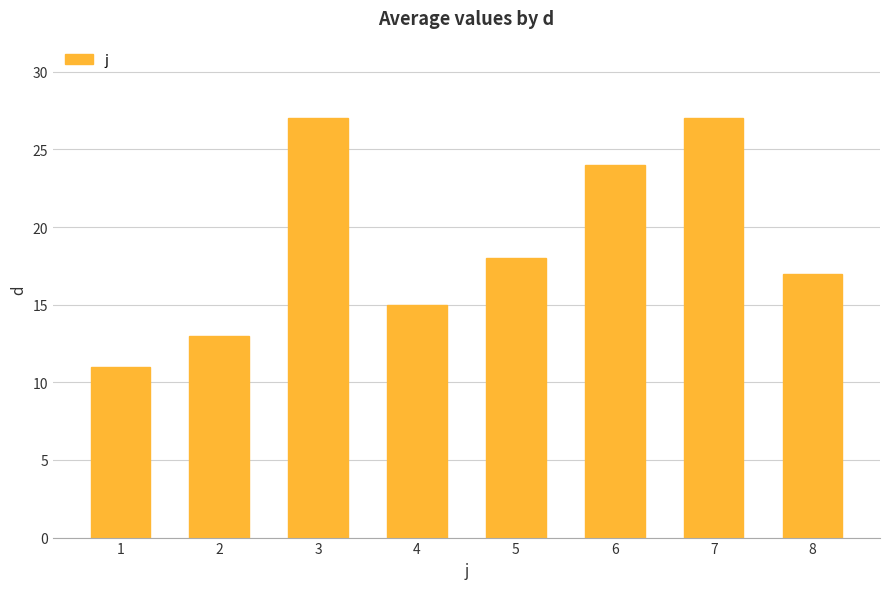

What is the value of the 2nd bar from the left?

13